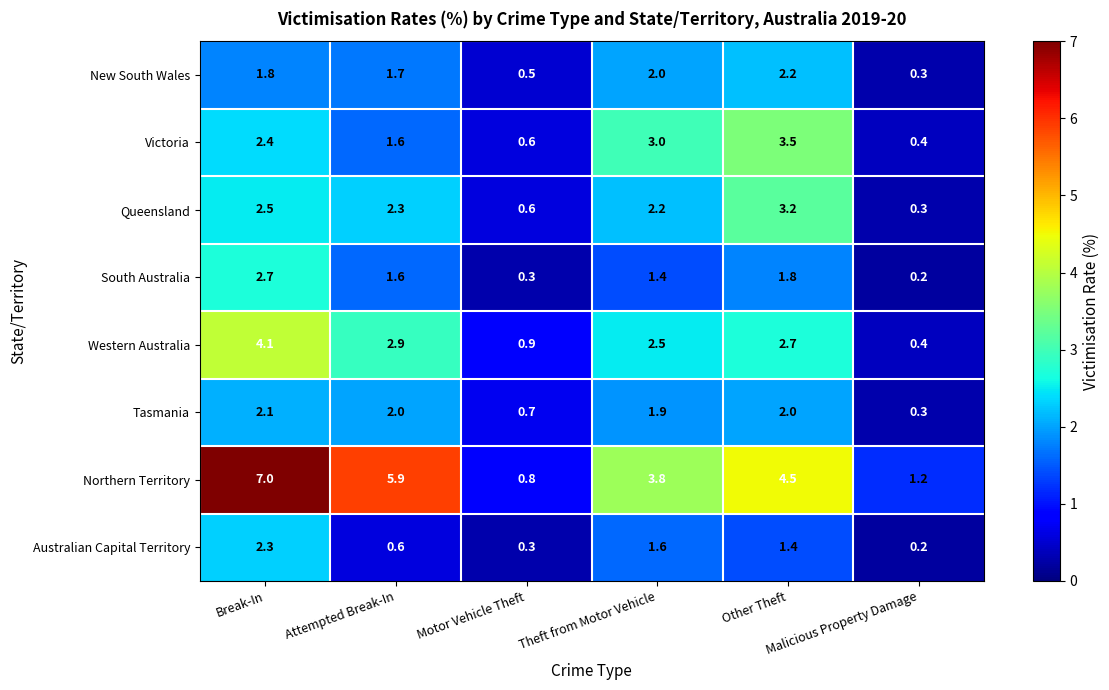

What is the minimum value shown in the chart?

0.2